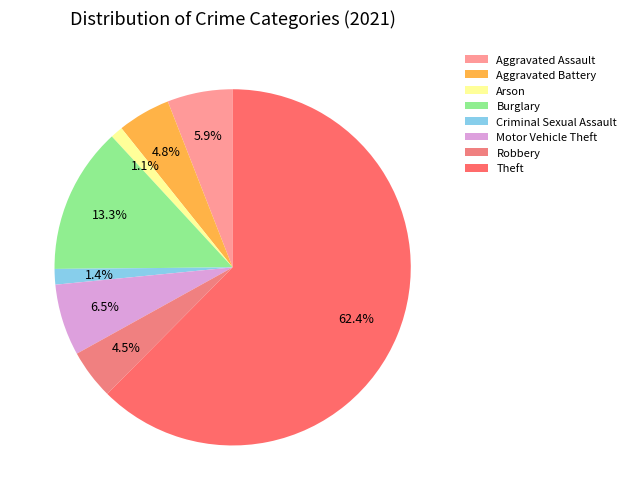

Is Criminal Sexual Assault the majority of the pie?

No